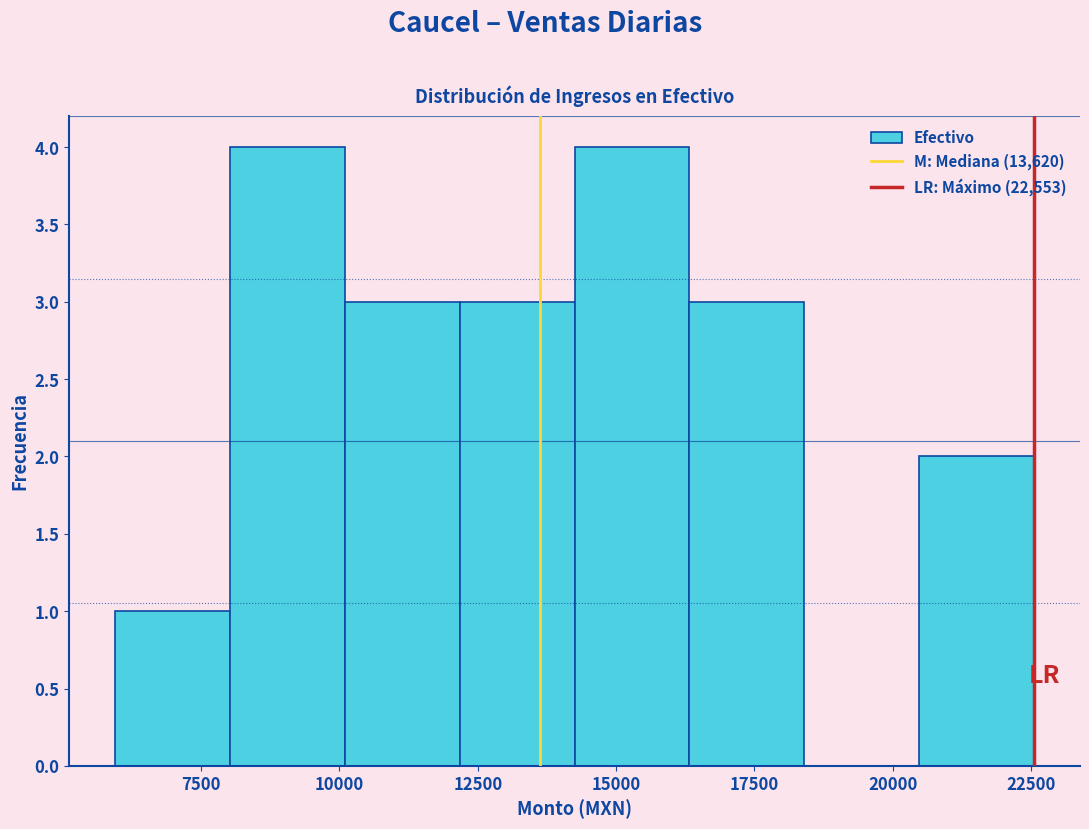

What is the height of the bar covering 10000 to 12000 on the x-axis? Neither the bar edges nor the heights are printed on the chart, so give them approximately, as read against the axes.

3